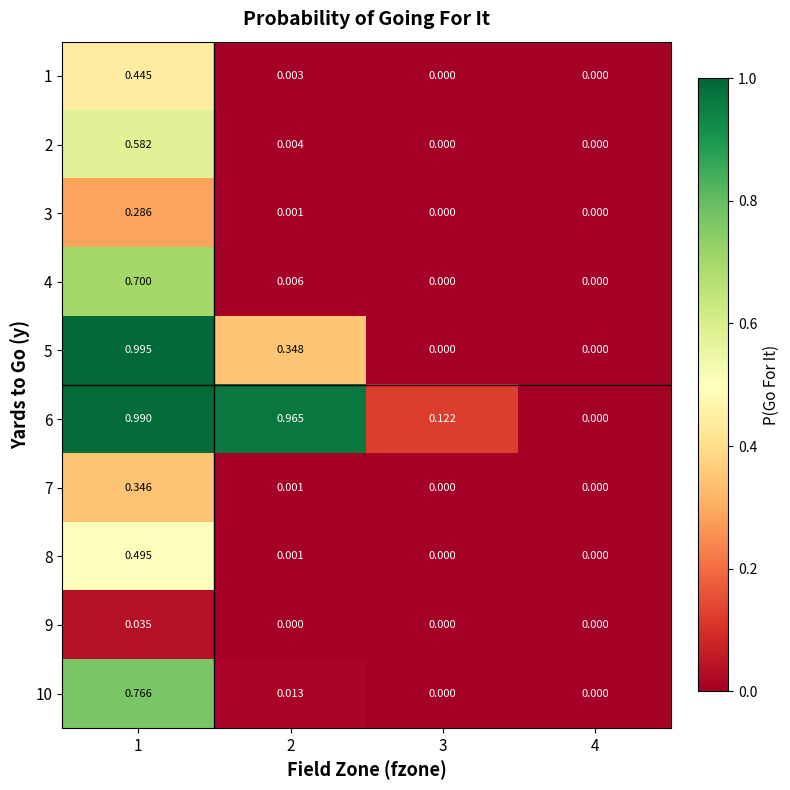

Is the value of 10 at 1 greater than the value of 1 at 2?

Yes